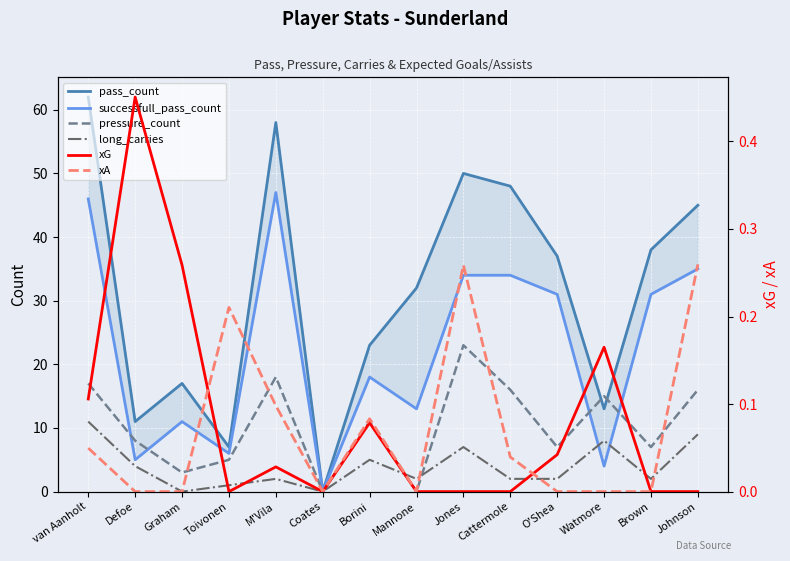

Reading left to right, what are all the values shown in this chart?

pass_count: van Aanholt=62.0	Defoe=11.0	Graham=17.0	Toivonen=7.0	M'Vila=58.0	Coates=0.0	Borini=23.0	Mannone=32.0	Jones=50.0	Cattermole=48.0	O'Shea=37.0	Watmore=13.0	Brown=38.0	Johnson=45.0
successfull_pass_count: van Aanholt=46.0	Defoe=5.0	Graham=11.0	Toivonen=6.0	M'Vila=47.0	Coates=0.0	Borini=18.0	Mannone=13.0	Jones=34.0	Cattermole=34.0	O'Shea=31.0	Watmore=4.0	Brown=31.0	Johnson=35.0
pressure_count: van Aanholt=17.0	Defoe=8.0	Graham=3.0	Toivonen=5.0	M'Vila=18.0	Coates=0.0	Borini=11.0	Mannone=0.0	Jones=23.0	Cattermole=16.0	O'Shea=7.0	Watmore=15.0	Brown=7.0	Johnson=16.0
long_carries: van Aanholt=11.0	Defoe=4.0	Graham=0.0	Toivonen=1.0	M'Vila=2.0	Coates=0.0	Borini=5.0	Mannone=2.0	Jones=7.0	Cattermole=2.0	O'Shea=2.0	Watmore=8.0	Brown=2.0	Johnson=9.0
xG: van Aanholt=0.1	Defoe=0.5	Graham=0.3	Toivonen=0.0	M'Vila=0.0	Coates=0.0	Borini=0.1	Mannone=0.0	Jones=0.0	Cattermole=0.0	O'Shea=0.0	Watmore=0.2	Brown=0.0	Johnson=0.0
xA: van Aanholt=0.0	Defoe=0.0	Graham=0.0	Toivonen=0.2	M'Vila=0.1	Coates=0.0	Borini=0.1	Mannone=0.0	Jones=0.3	Cattermole=0.0	O'Shea=0.0	Watmore=0.0	Brown=0.0	Johnson=0.3